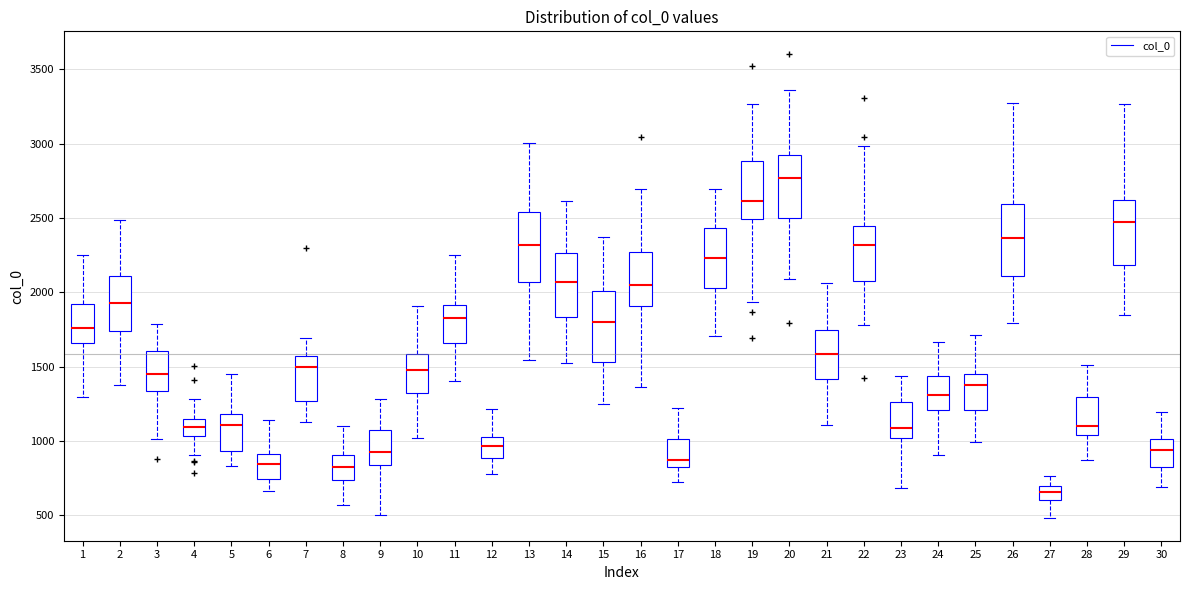

Reading left to right, read every box against the y-axis: the position of its median line, the range the box covers, and the ends of its whiskers. The values are not printed on the chart, so give them approximately, as read against the axis.

1: median 1750, box 1650 to 1900, whiskers 1300 to 2250
2: median 1950, box 1750 to 2100, whiskers 1350 to 2500
3: median 1450, box 1350 to 1600, whiskers 1000 to 1800
4: median 1100, box 1050 to 1150, whiskers 900 to 1300
5: median 1100, box 950 to 1200, whiskers 850 to 1450
6: median 850, box 750 to 900, whiskers 650 to 1150
7: median 1500, box 1250 to 1550, whiskers 1150 to 1700
8: median 850, box 750 to 900, whiskers 550 to 1100
9: median 950, box 850 to 1050, whiskers 500 to 1300
10: median 1500, box 1300 to 1600, whiskers 1000 to 1900
11: median 1850, box 1650 to 1900, whiskers 1400 to 2250
12: median 950, box 900 to 1050, whiskers 800 to 1200
13: median 2300, box 2050 to 2550, whiskers 1550 to 3000
14: median 2050, box 1850 to 2250, whiskers 1500 to 2600
15: median 1800, box 1550 to 2000, whiskers 1250 to 2350
16: median 2050, box 1900 to 2250, whiskers 1350 to 2700
17: median 850 (just above the box's lower edge), box 850 to 1000, whiskers 700 to 1200
18: median 2250, box 2050 to 2450, whiskers 1700 to 2700
19: median 2600, box 2500 to 2900, whiskers 1950 to 3250
20: median 2750, box 2500 to 2900, whiskers 2100 to 3350
21: median 1600, box 1400 to 1750, whiskers 1100 to 2050
22: median 2300, box 2100 to 2450, whiskers 1800 to 3000
23: median 1100, box 1000 to 1250, whiskers 700 to 1450
24: median 1300, box 1200 to 1450, whiskers 900 to 1650
25: median 1350, box 1200 to 1450, whiskers 1000 to 1700
26: median 2350, box 2100 to 2600, whiskers 1800 to 3250
27: median 650, box 600 to 700, whiskers 500 to 750
28: median 1100, box 1050 to 1300, whiskers 850 to 1500
29: median 2450, box 2200 to 2600, whiskers 1850 to 3250
30: median 950, box 850 to 1000, whiskers 700 to 1200